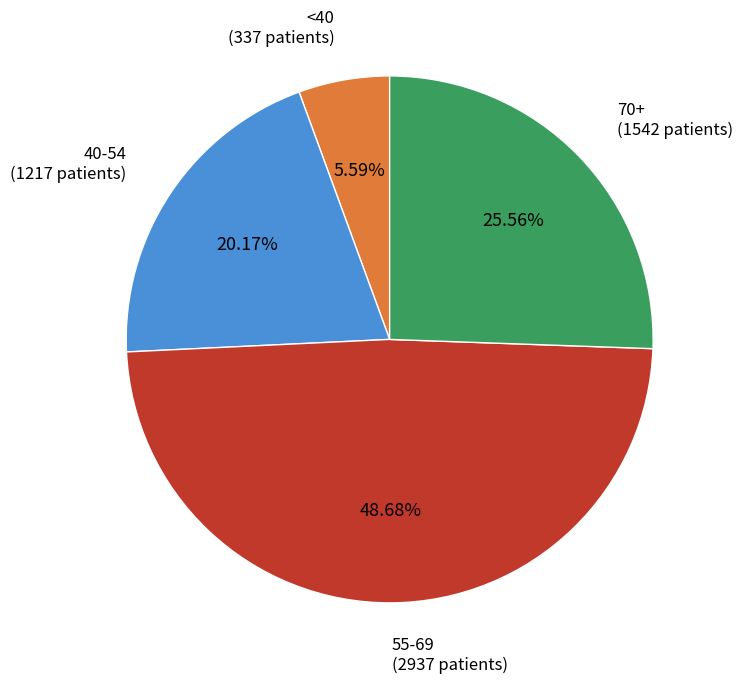

Is there any slice that represents more than half of the pie?

No